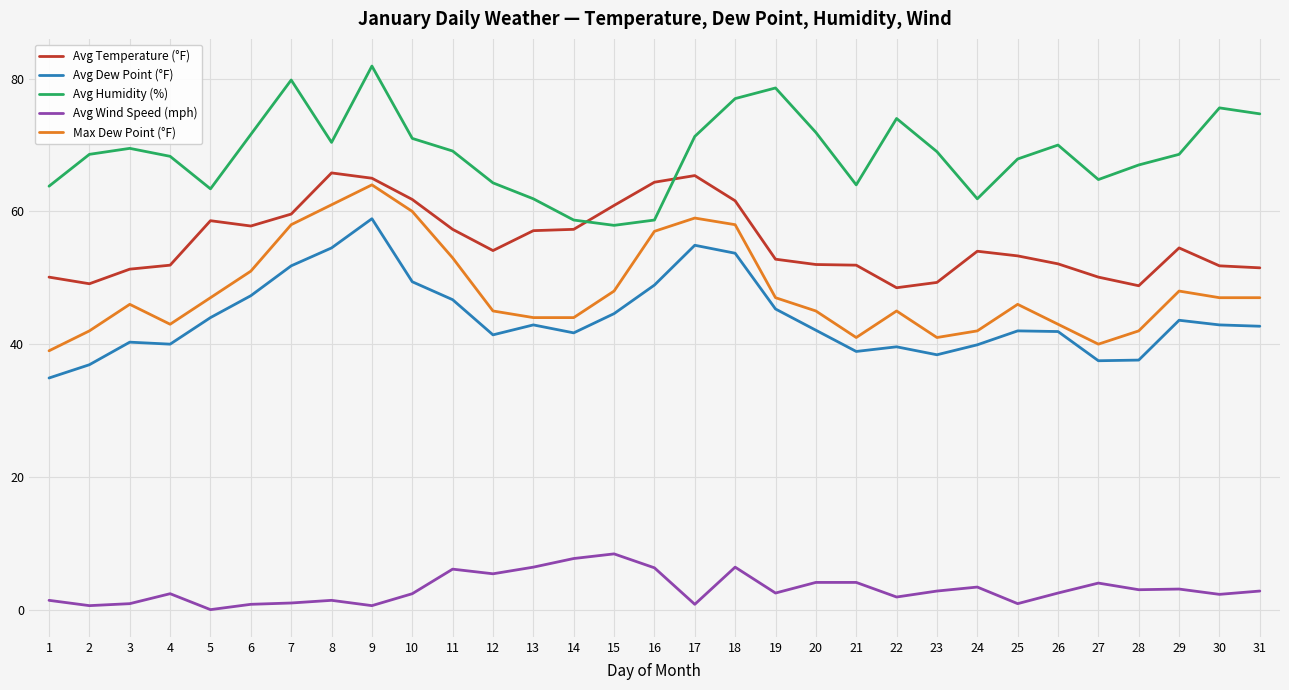

What is the greatest value displayed?

81.9